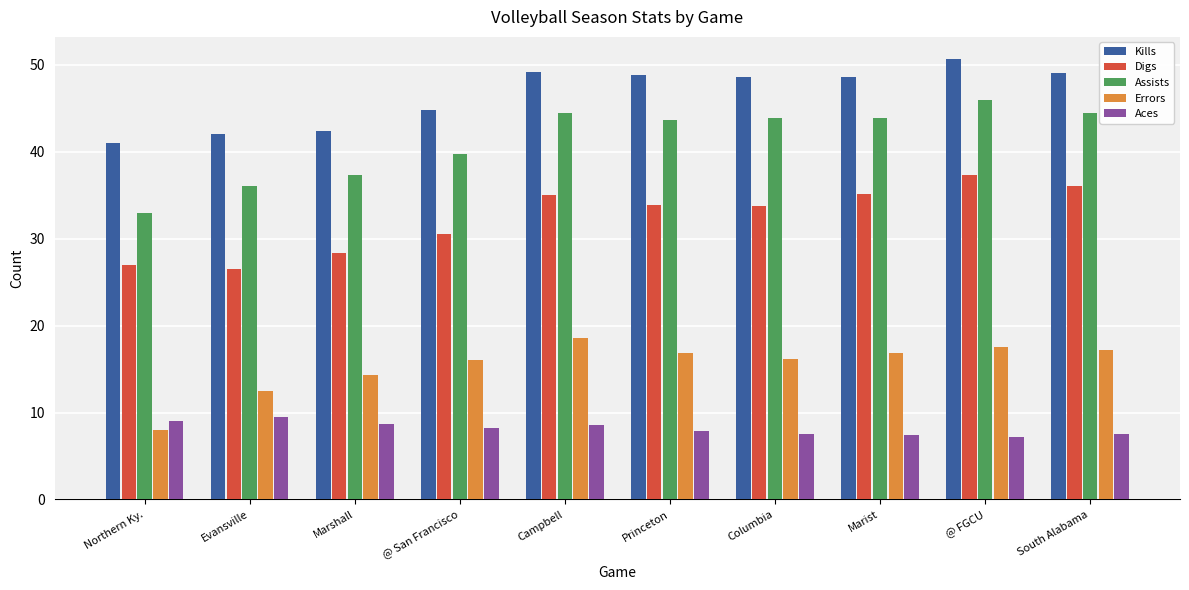

Where does the Assists series first go above 43?

Campbell